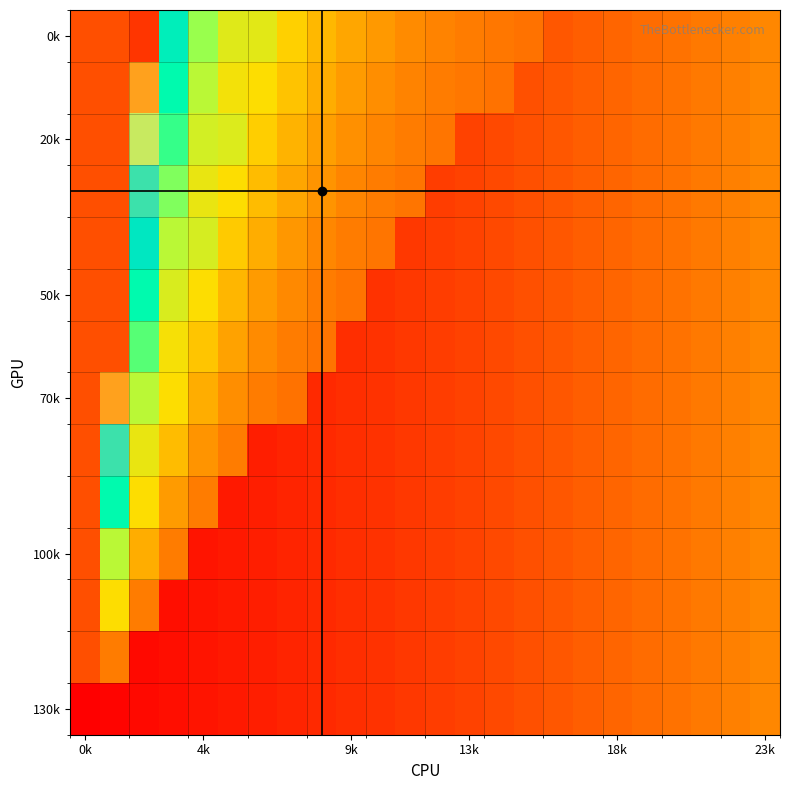

How many series are shown in this chart?

14